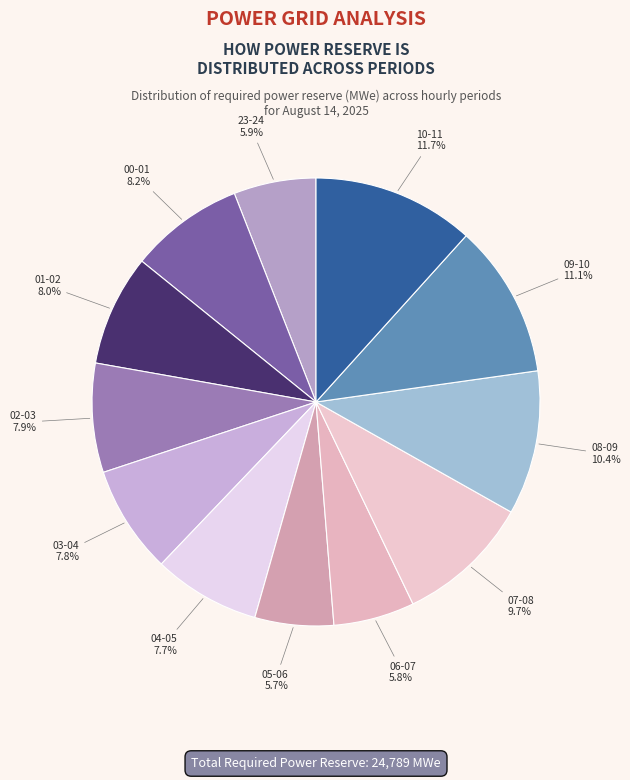

What percentage is the 01-02 slice, to the nearest percent?

8%